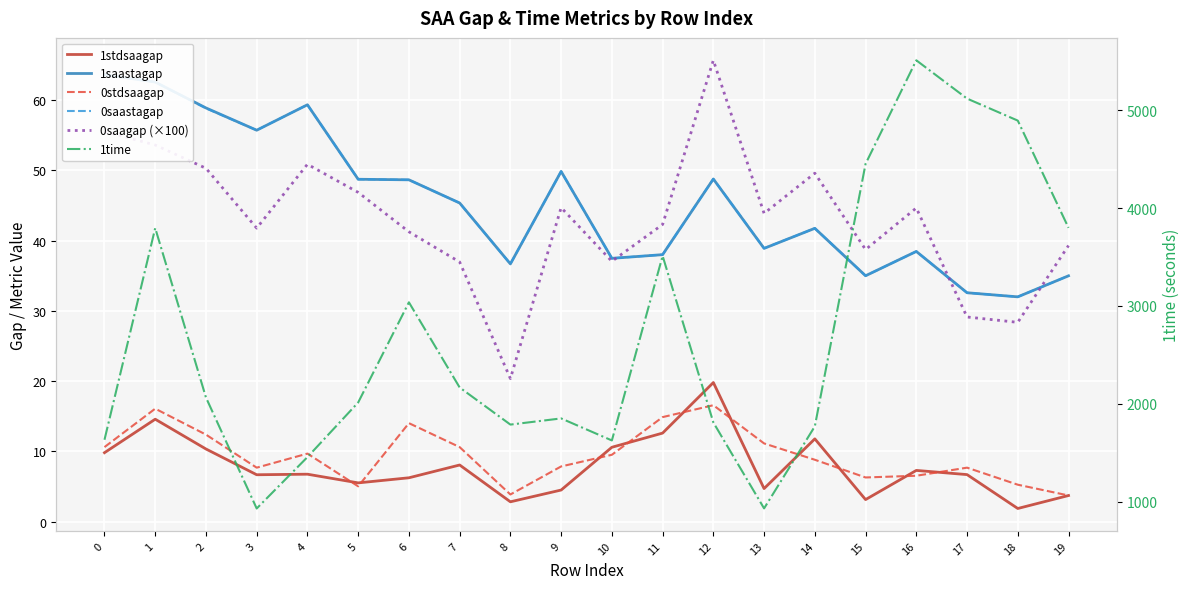

Which series has the widest spread of values?

1time